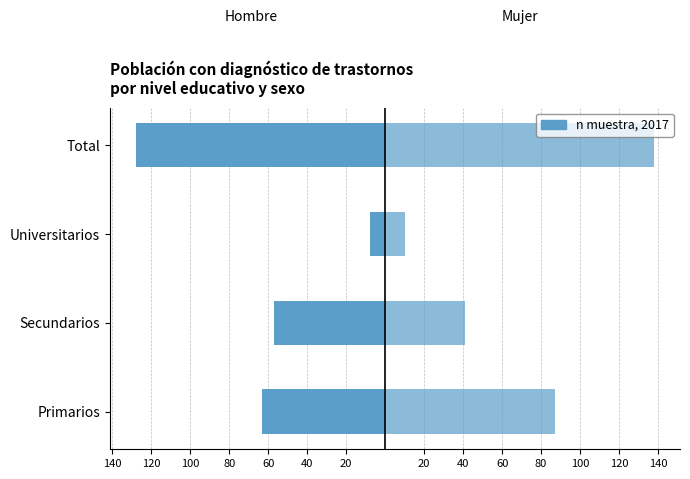

Which series has the largest total across all categories?

Mujer